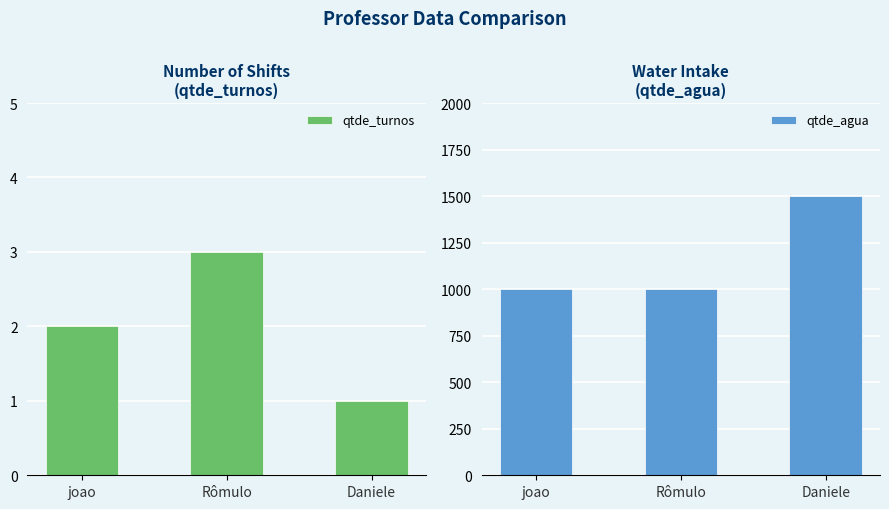

Between joao and Daniele, which series saw the biggest shift?

qtde_agua